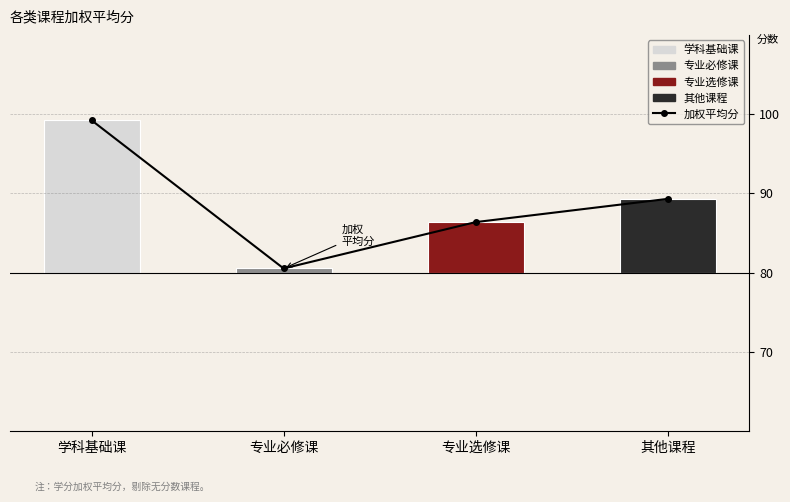

What is the label of the 3rd bar from the right?

专业必修课